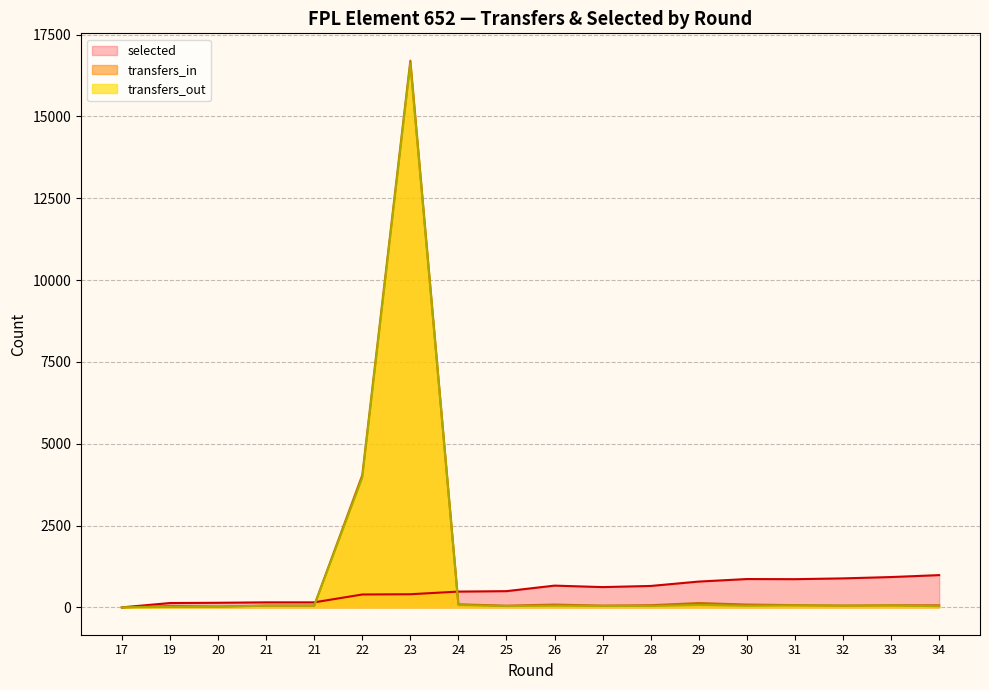

In transfers_out, how many points are lower than both neighbors (excluding endpoints)?

4